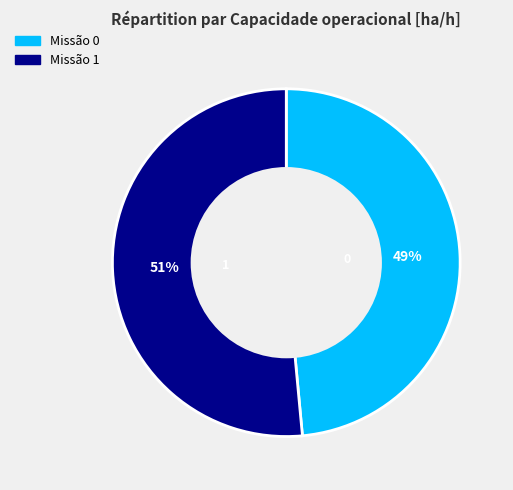

To the nearest percent, what is the average slice percentage?

50%